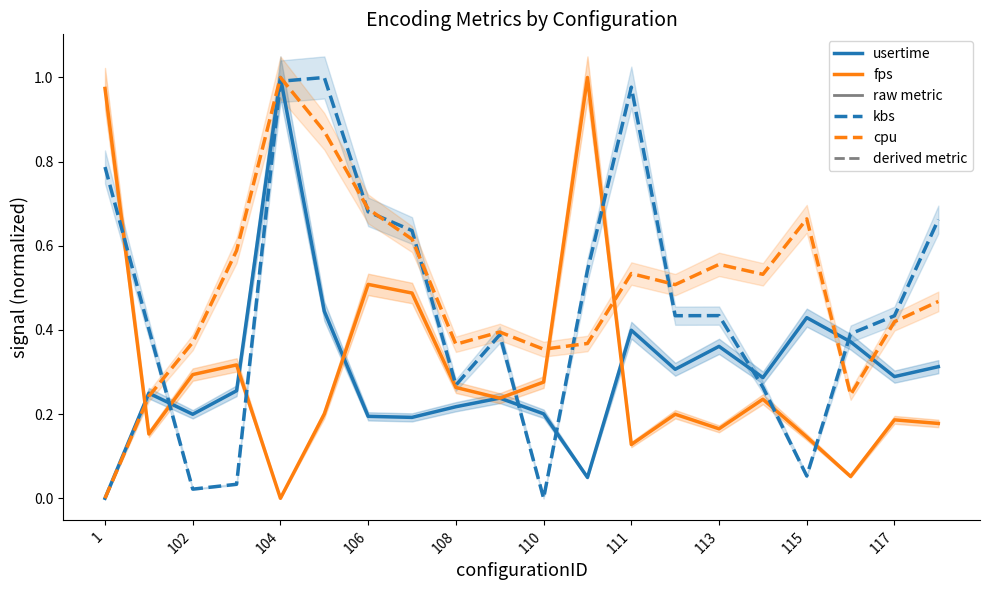

Which series has the widest spread of values?

kbs